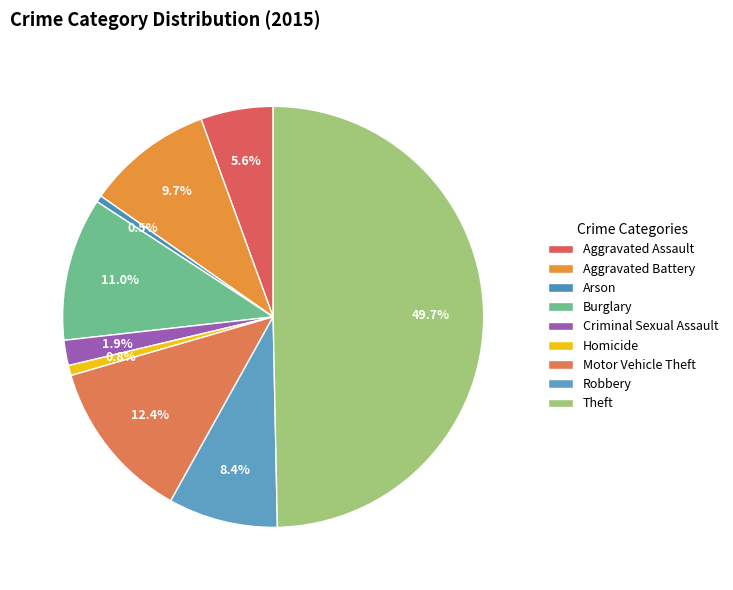

How many segments does this pie chart have?

9